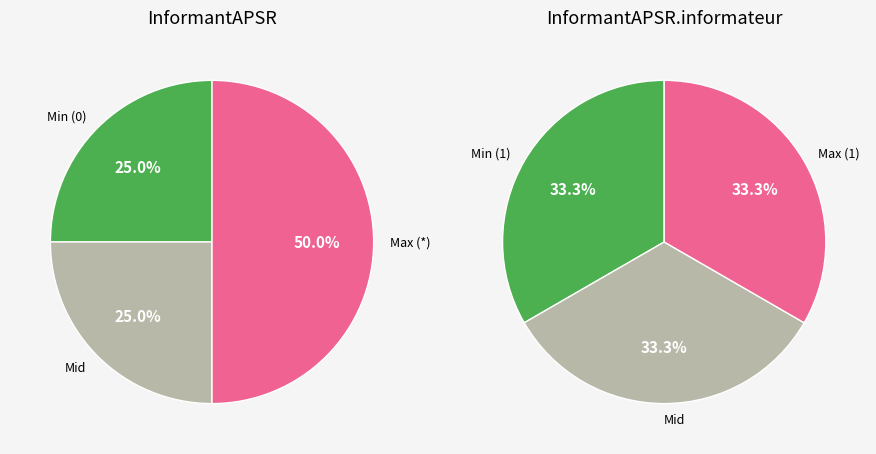

To the nearest percent, what portion does Max represent?

50%